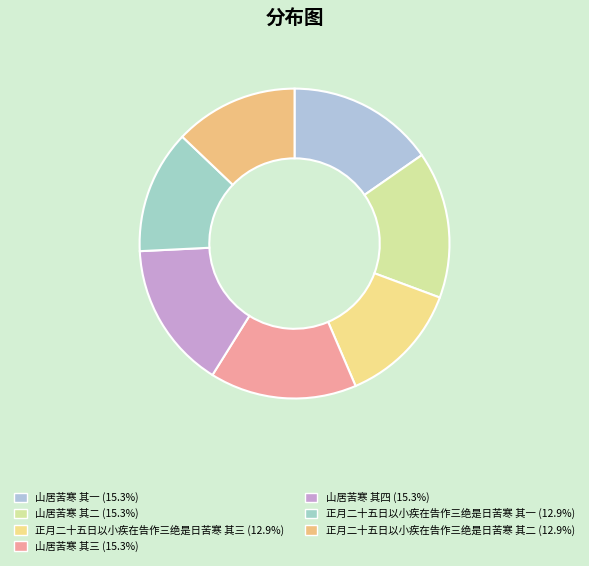

Is 正月二十五日以小疾在告作三绝是日苦寒 其一 the majority of the pie?

No